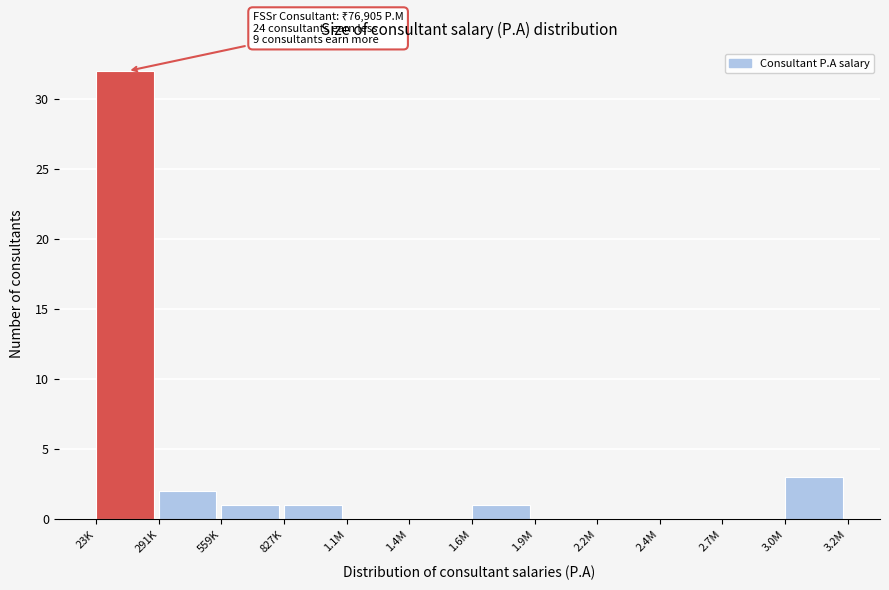

Reading right to left, what are all the values shown in this chart?

3.0M=3	2.7M=0	2.4M=0	2.2M=0	1.9M=0	1.6M=1	1.4M=0	1.1M=0	827K=1	559K=1	291K=2	23K=32